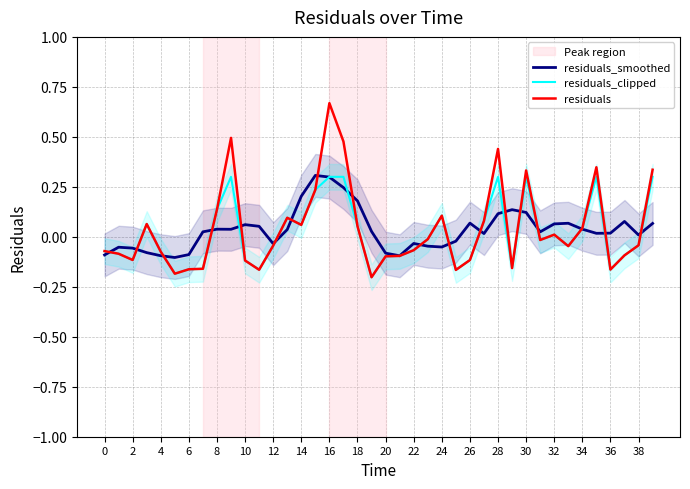

True or false: residuals_smoothed has a value of -0.1 at 0.

True